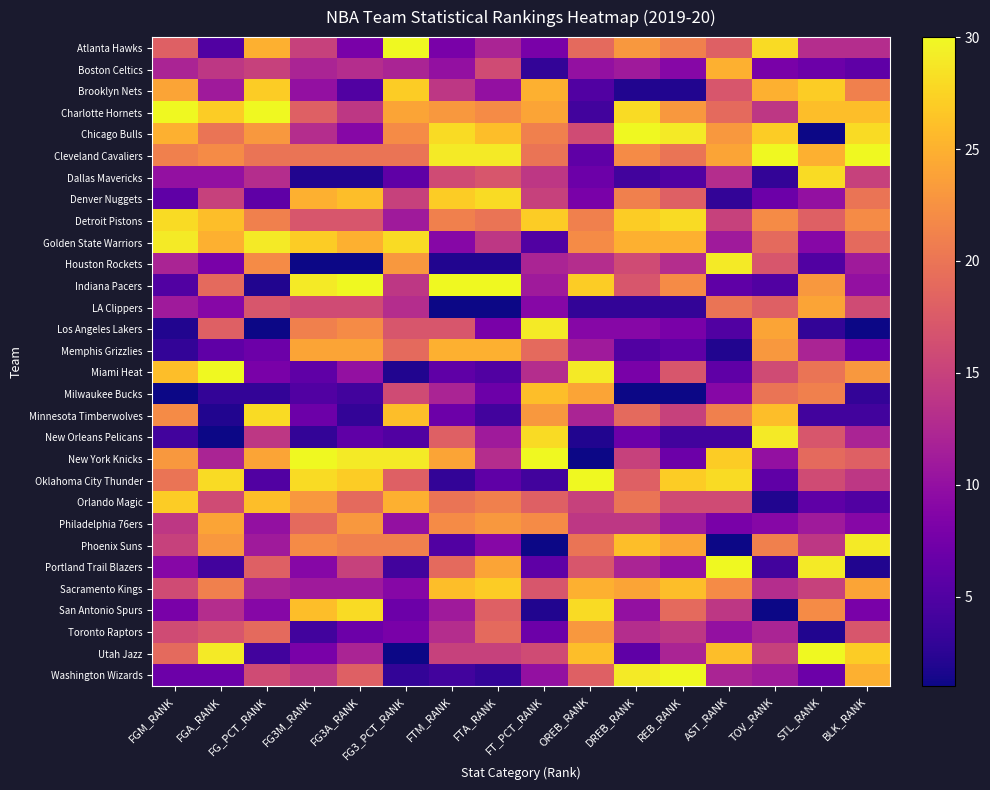

At REB_RANK, list the series in order from largest to smallest.

Washington Wizards, Chicago Bulls, Detroit Pistons, Oklahoma City Thunder, Sacramento Kings, Golden State Warriors, Phoenix Suns, Charlotte Hornets, Indiana Pacers, Atlanta Hawks, Cleveland Cavaliers, San Antonio Spurs, Denver Nuggets, Miami Heat, Orlando Magic, Minnesota Timberwolves, Toronto Raptors, Houston Rockets, Utah Jazz, Philadelphia 76ers, Portland Trail Blazers, Boston Celtics, Los Angeles Lakers, New York Knicks, Memphis Grizzlies, Dallas Mavericks, New Orleans Pelicans, LA Clippers, Brooklyn Nets, Milwaukee Bucks